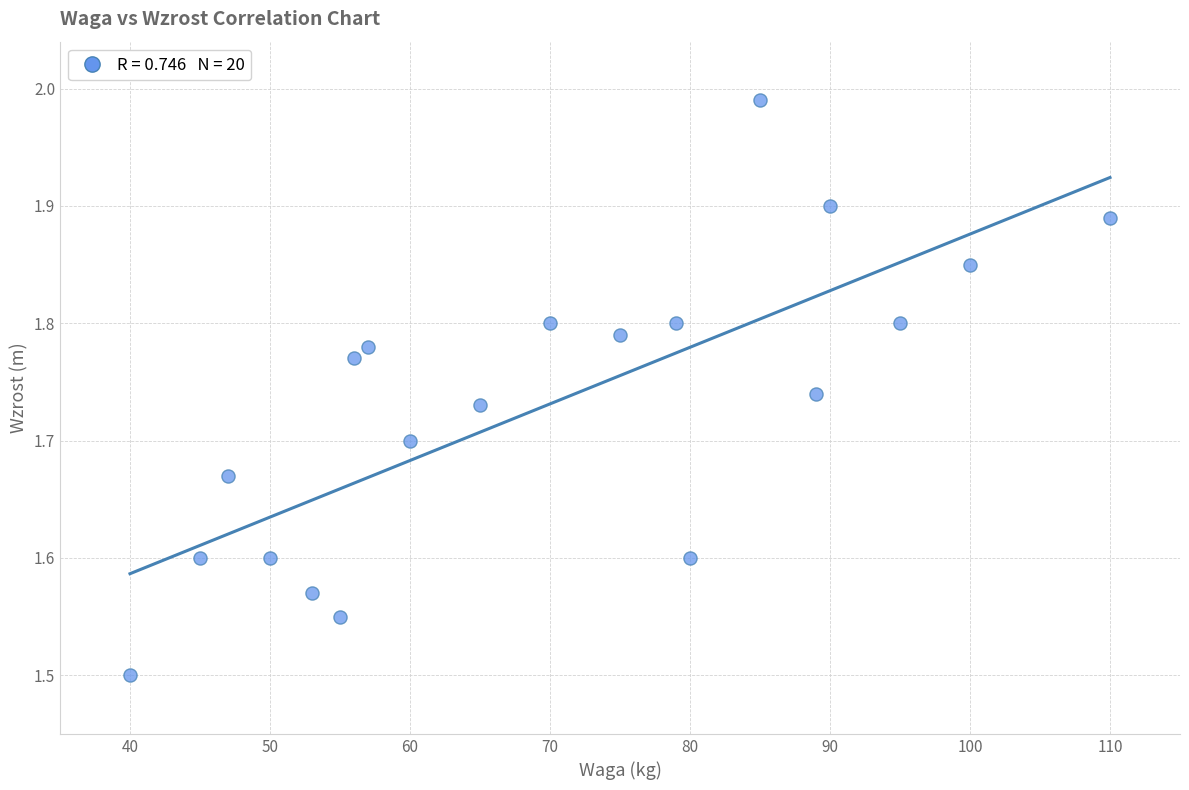

What Y value in the scatter plot is closest to 1?

1.5